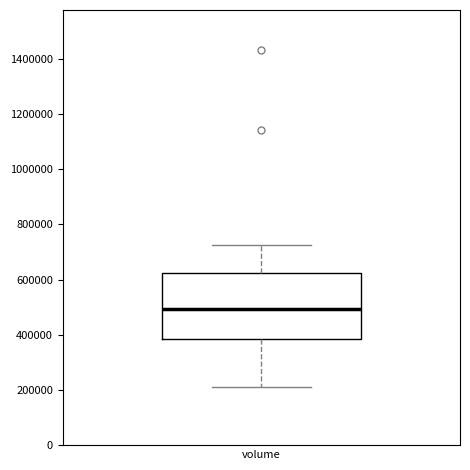

Where does the lower whisker of the box for volume end on the y-axis? The values are not printed on the chart, so give them approximately, as read against the axis.

220000